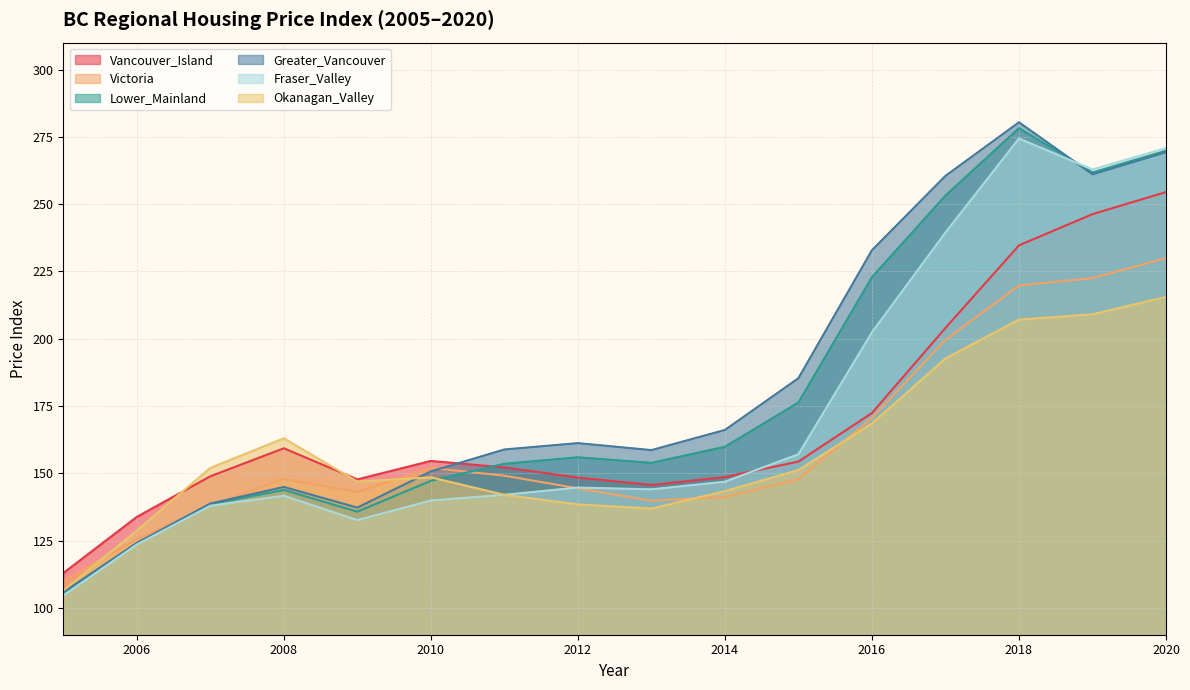

What is the average value of the Vancouver_Island series?

169.9